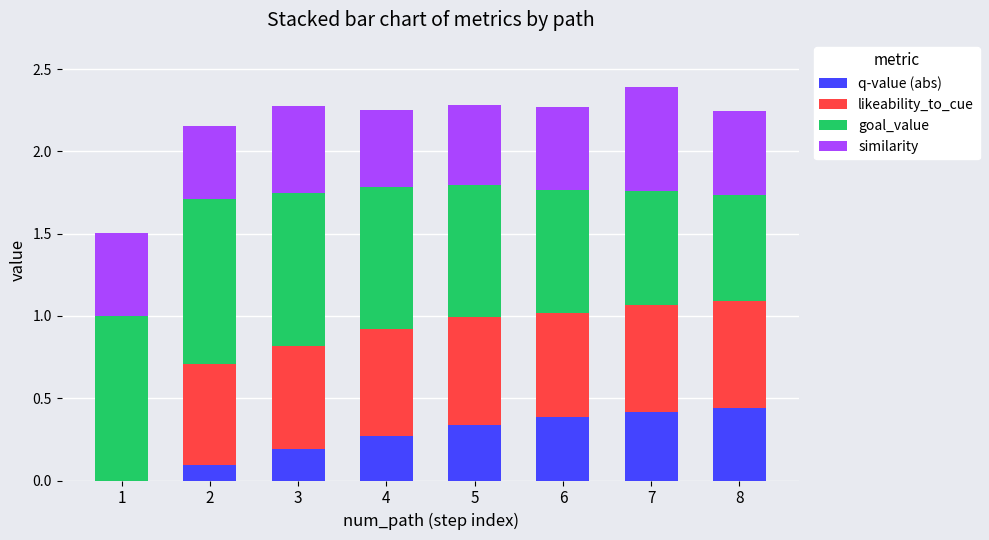

Is it true that q-value (abs) equals 0.4 at 4?

False